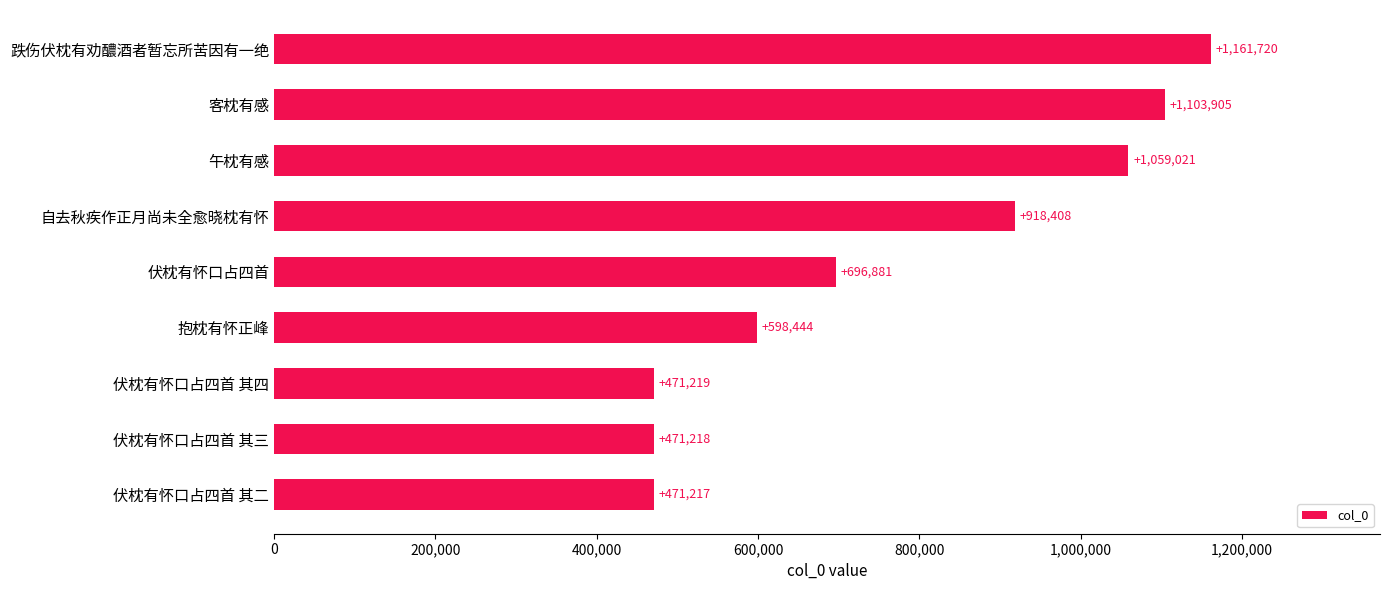

Count the number of data series in this chart.

1